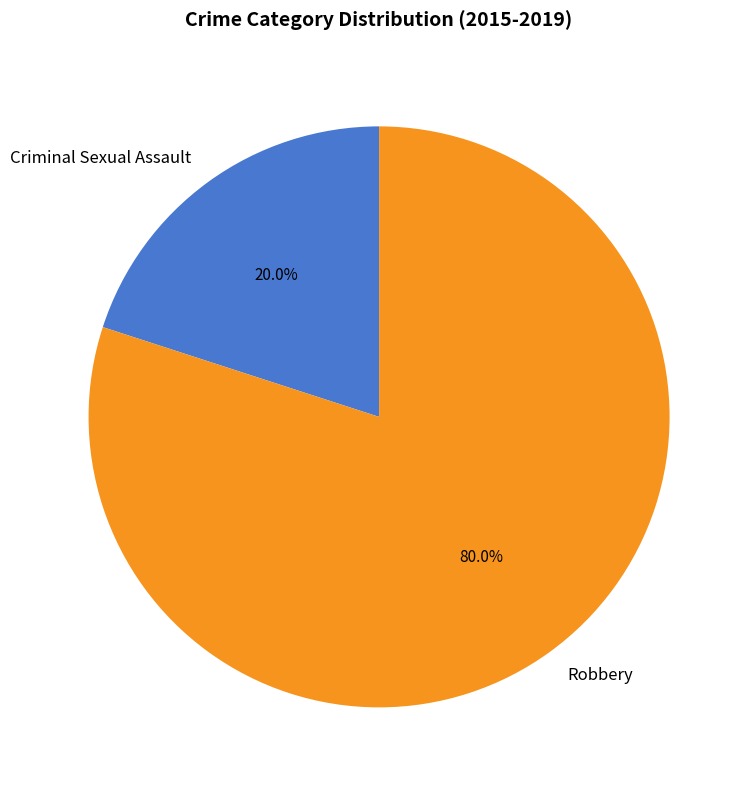

Count the number of slices in the pie.

2